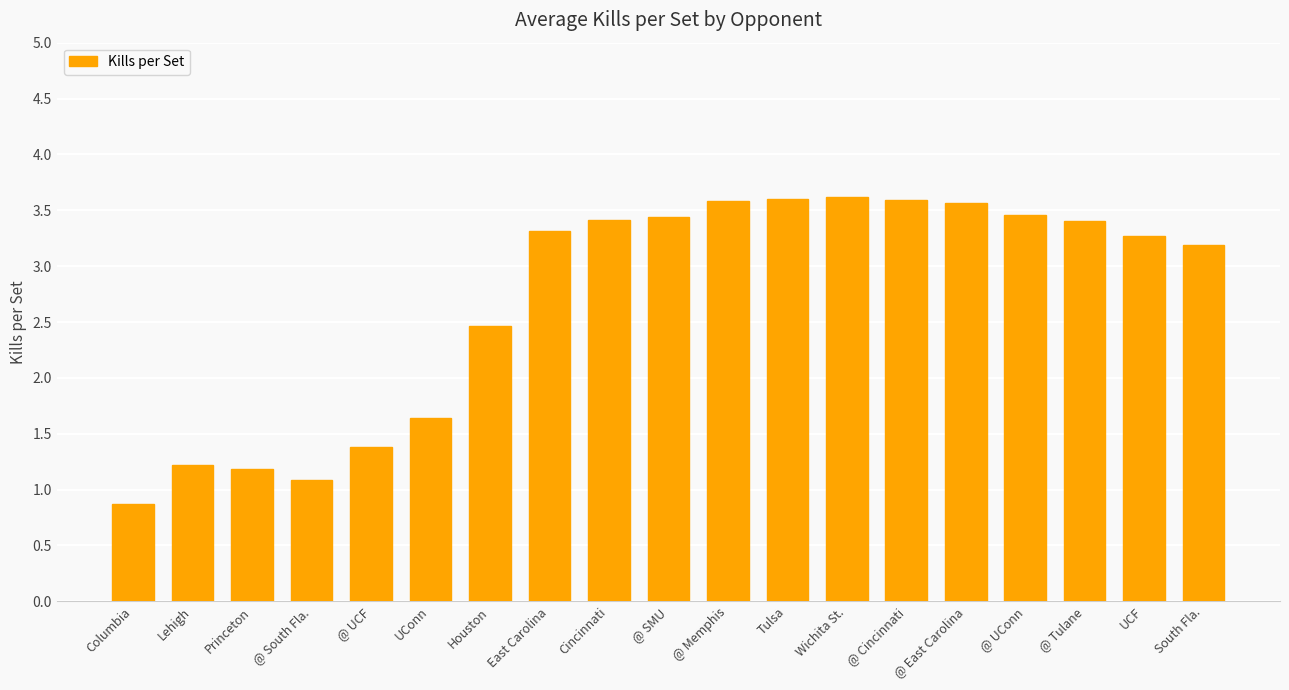

What is the label of the 3rd bar from the right?

@ Tulane